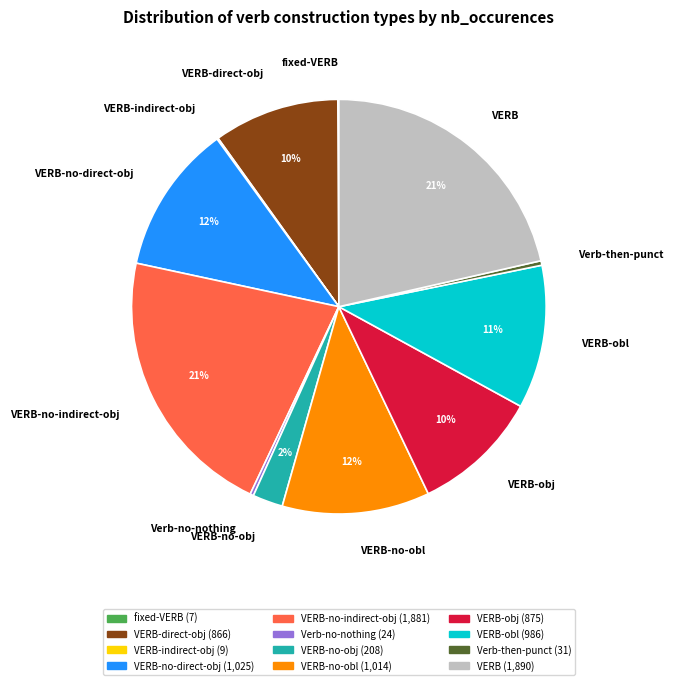

To the nearest percent, what percentage of the pie is VERB-obl?

11%